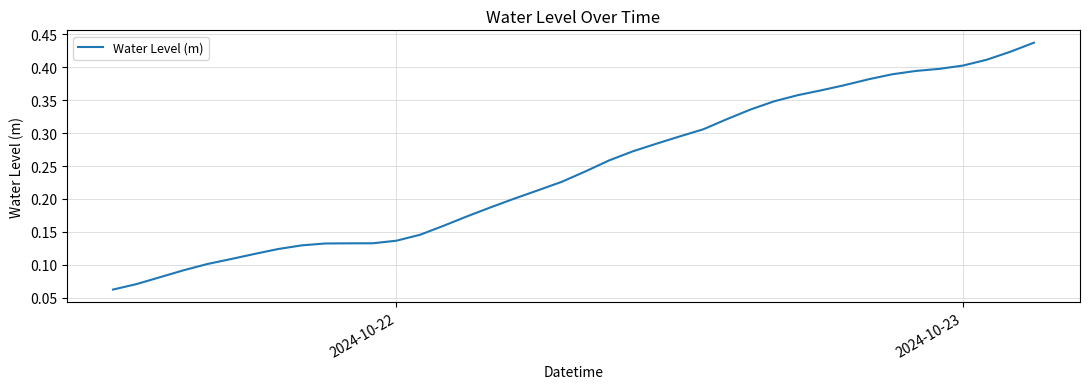

The chart shows a value of 0.7 at 2024-10-23. True or false?

False